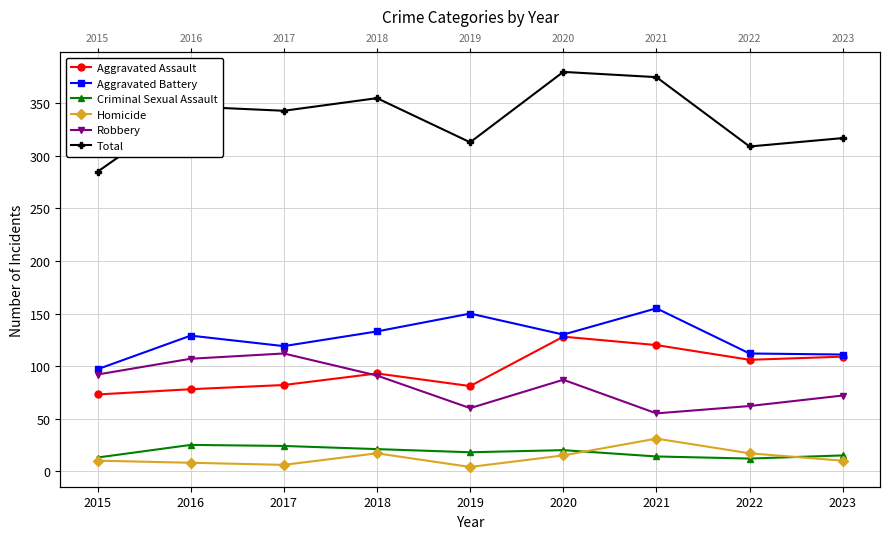

How many distinct data groups are displayed?

6